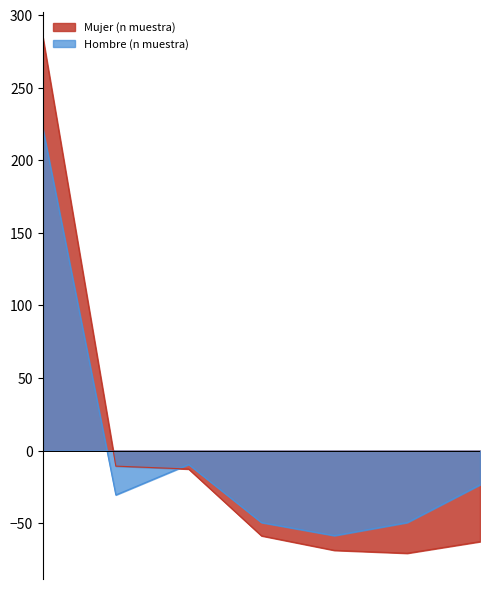

Which series changed the most between 16-24 and 35-44?

Mujer (n muestra)